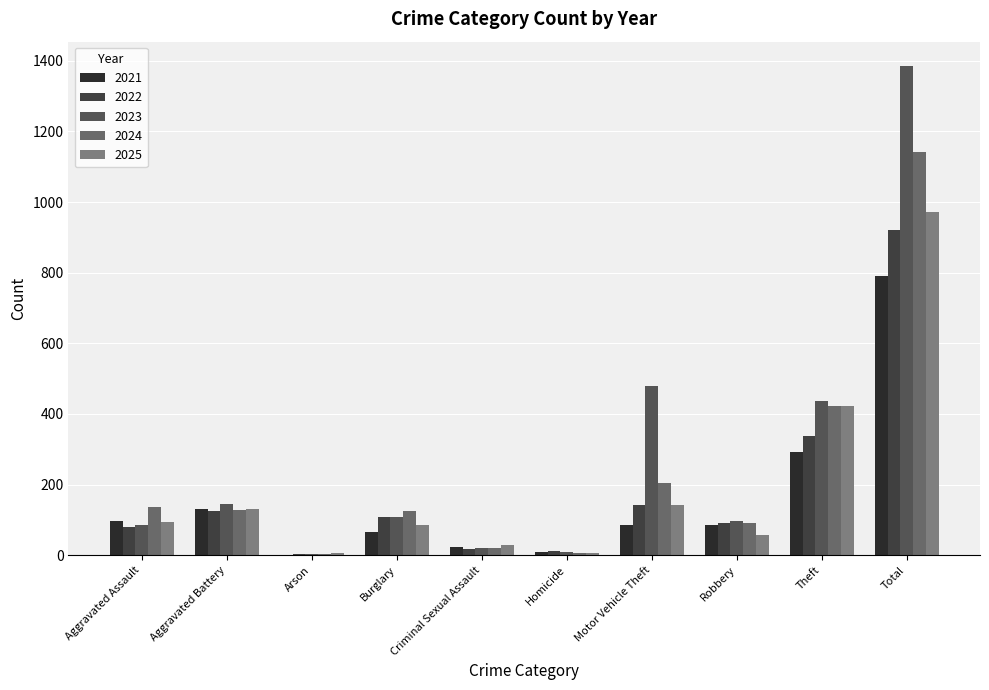

How many series are shown in this chart?

5